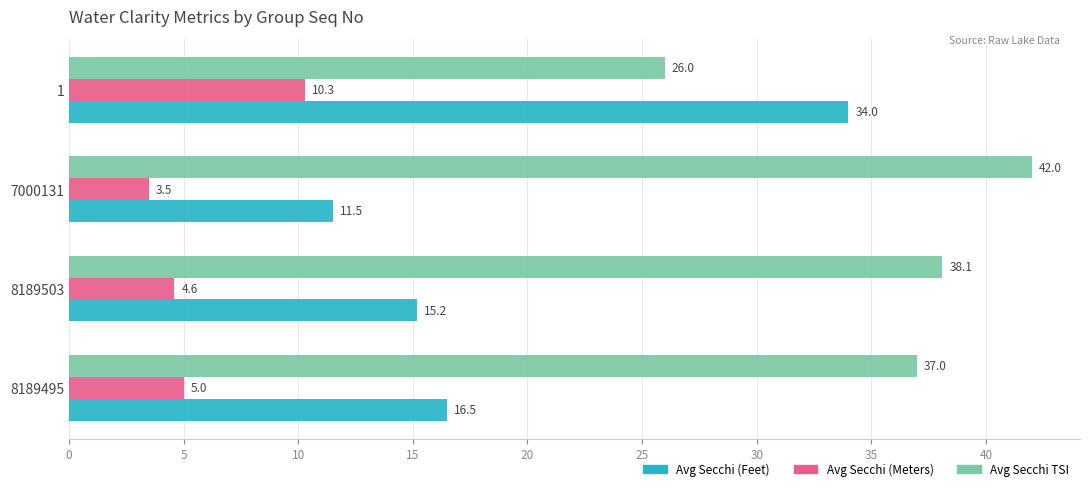

What is the difference between the maximum and second lowest values in the Avg Secchi (Feet) series?

18.8